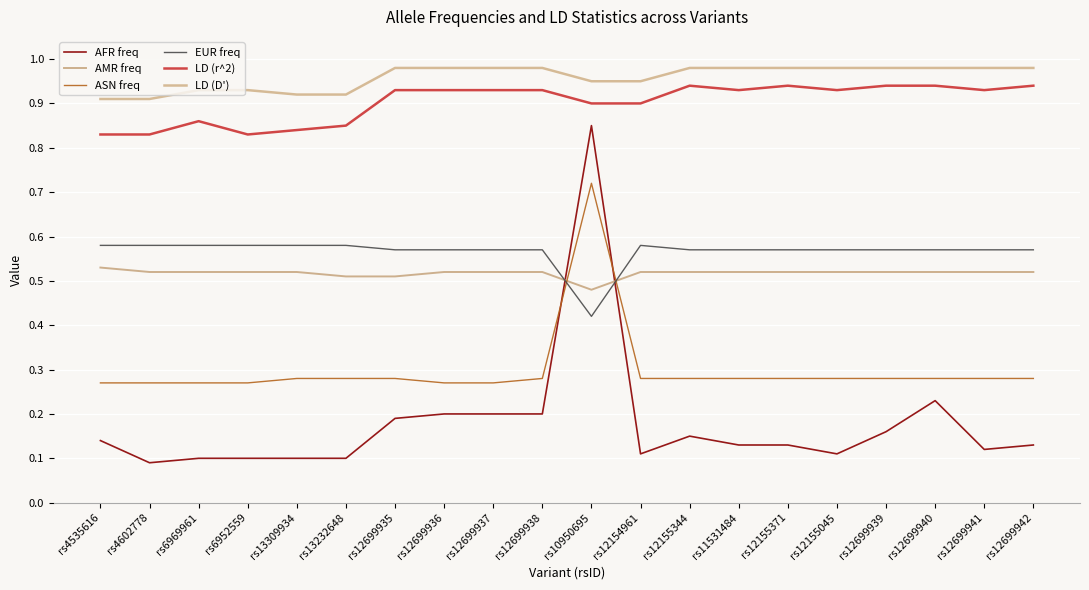

Does the chart have visible grid lines?

Yes